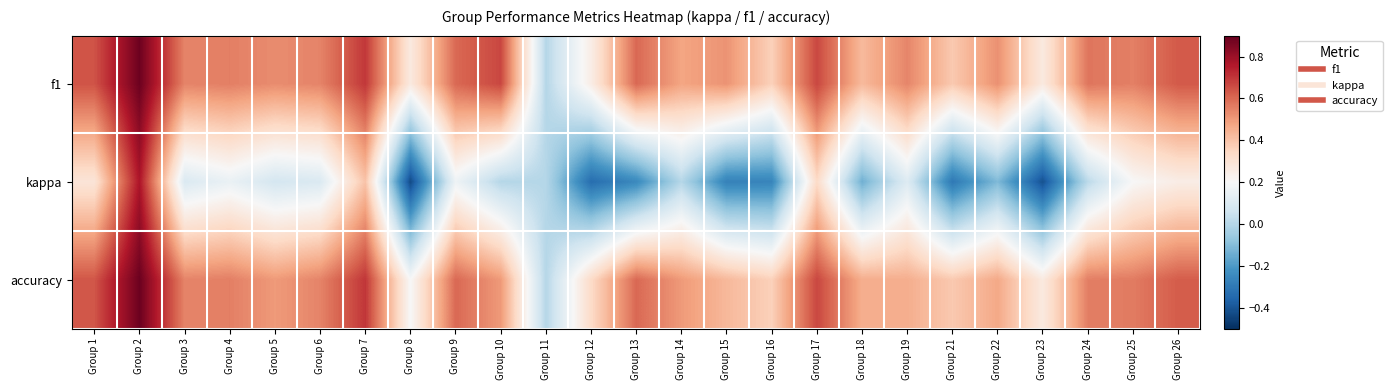

How many categories are shown in the chart?

25